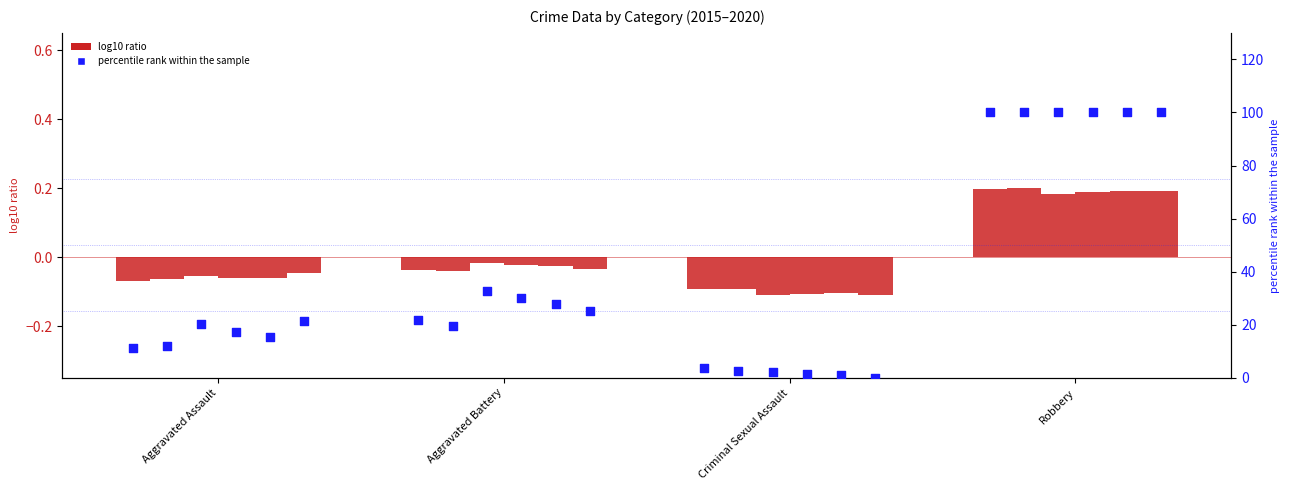

At how many categories does at least one series exceed 80?

1